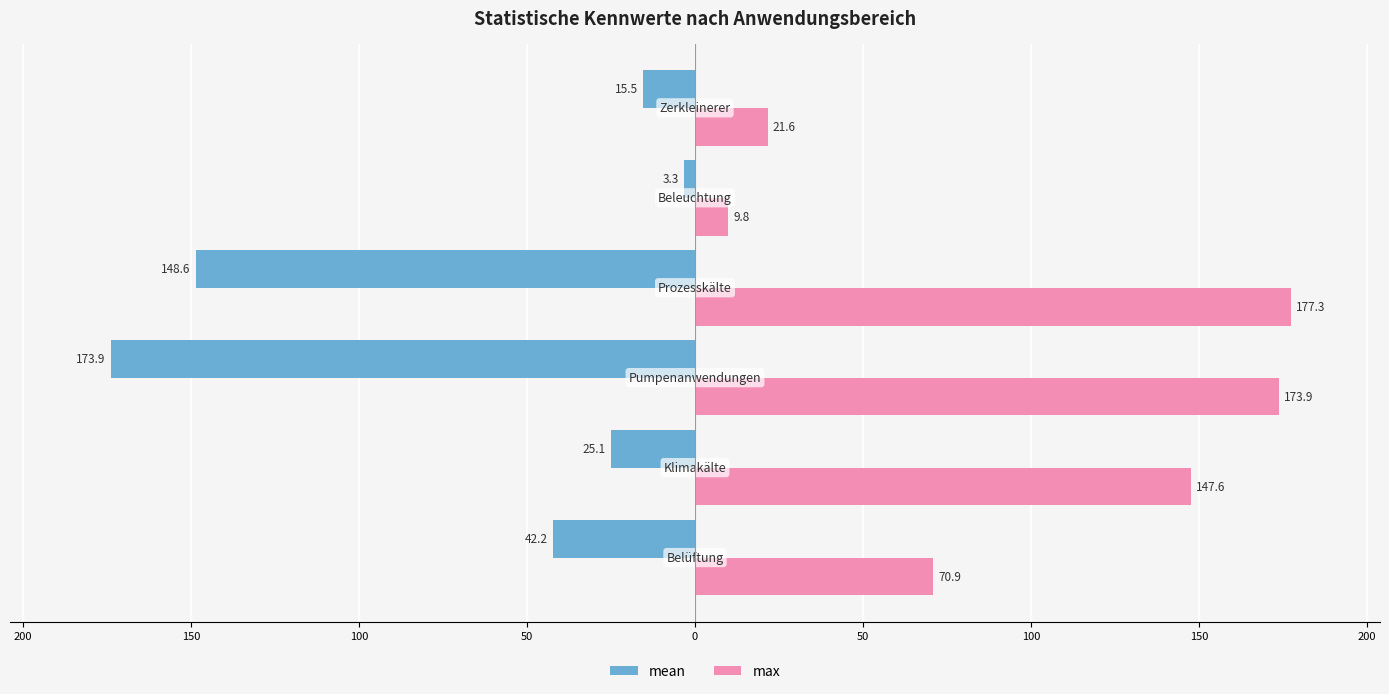

Reading left to right, extract all data points from this chart.

mean: -42.2	-25.1	-173.9	-148.6	-3.3	-15.5
max: 70.9	147.6	173.9	177.3	9.8	21.6